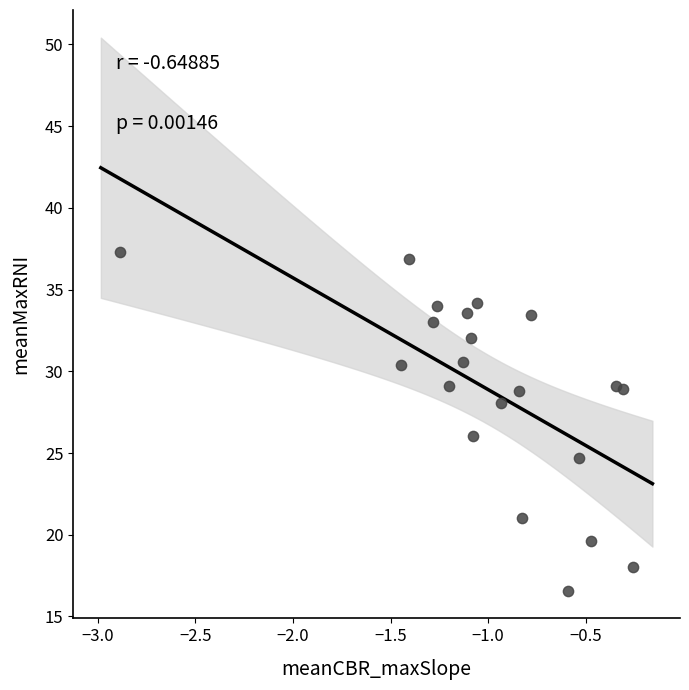

What is the range of Y values (max minus min)?

20.7